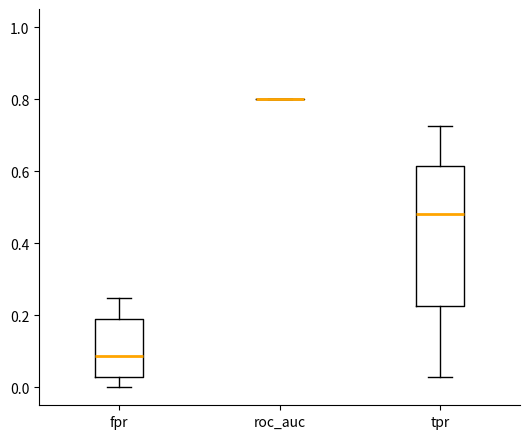

Reading left to right, read every box against the y-axis: the position of its median line, the range the box covers, and the ends of its whiskers. The values are not printed on the chart, so give them approximately, as read against the axis.

fpr: median 0.08, box 0.02 to 0.20, whiskers 0.00 to 0.24
roc_auc: box collapsed to a line at 0.80, whiskers 0.80 to 0.80
tpr: median 0.48, box 0.22 to 0.62, whiskers 0.02 to 0.72